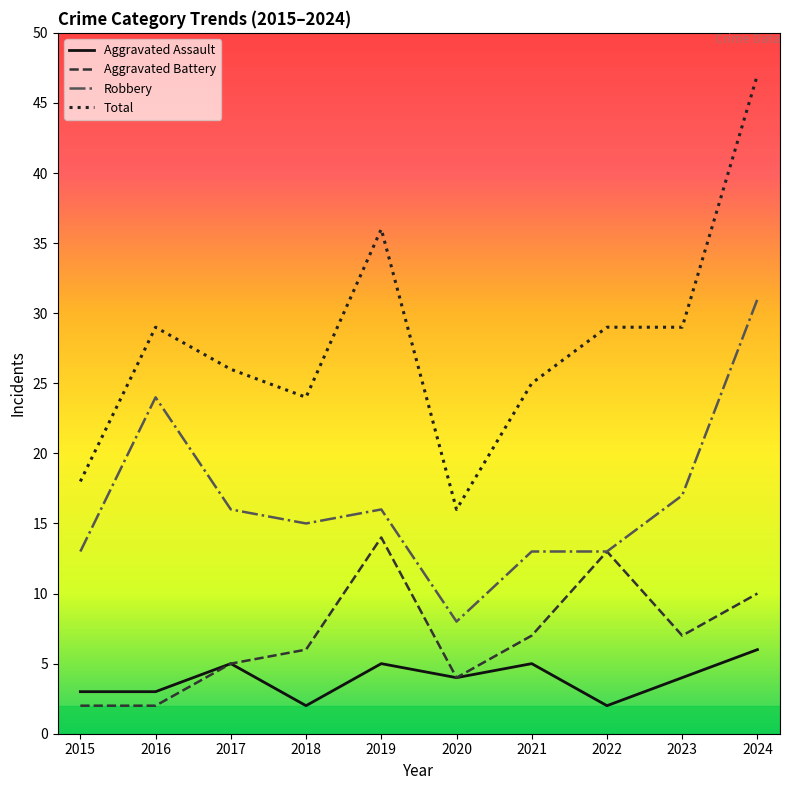

What is the difference between the second highest and minimum values in the Robbery series?

16